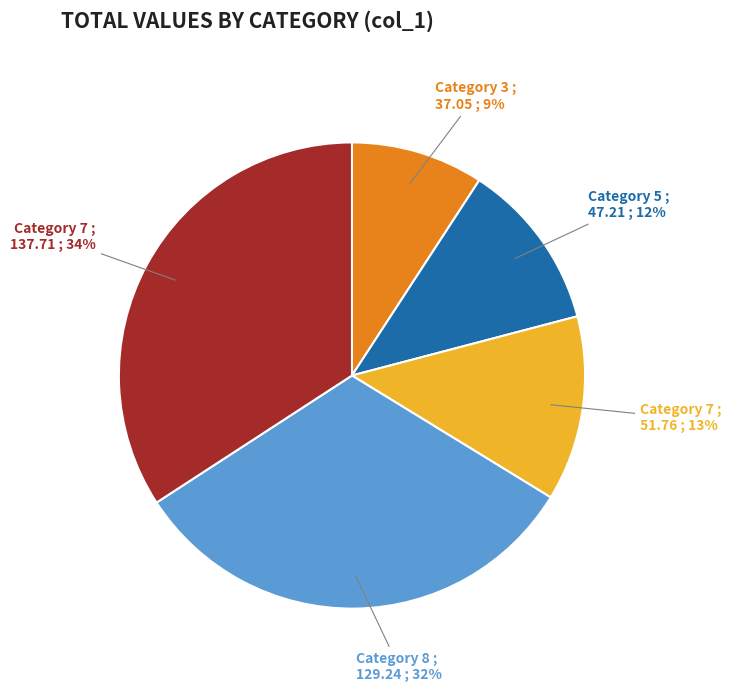

Does any single category account for the majority?

No